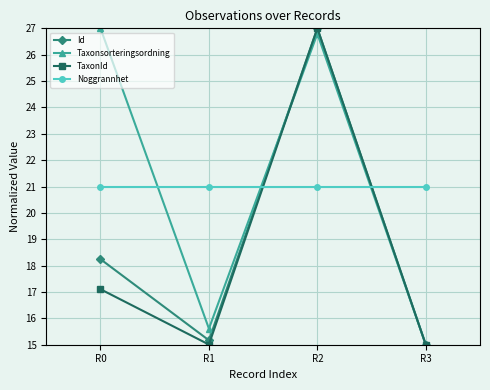

What is the total value across all series at R1?

66.8